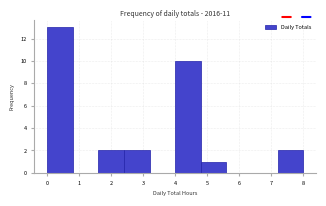

Which range on the x-axis has the tallest bar?

0.0 to 0.8